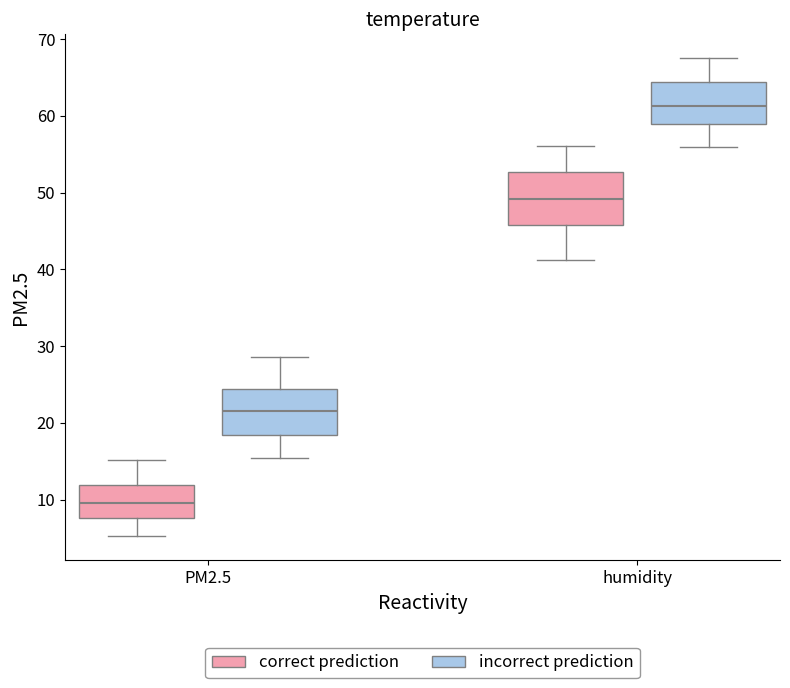

Which box's median line is the lowest?

PM2.5 (correct prediction)